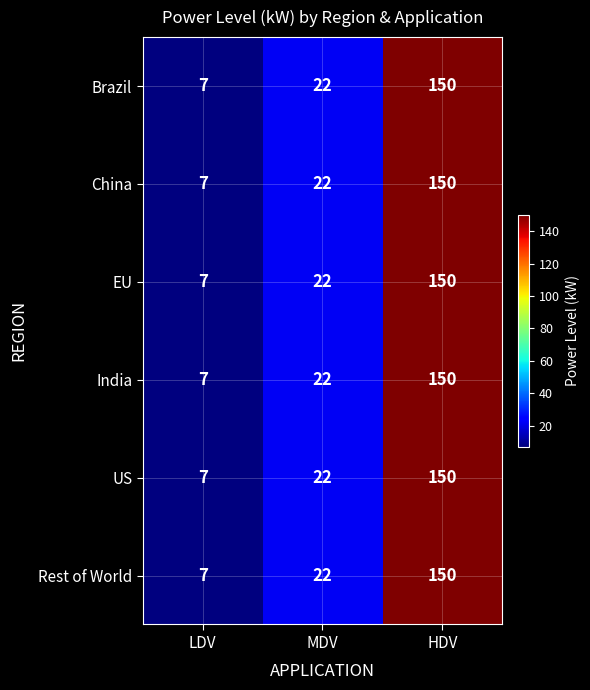

What is the total value across all series at LDV?

42